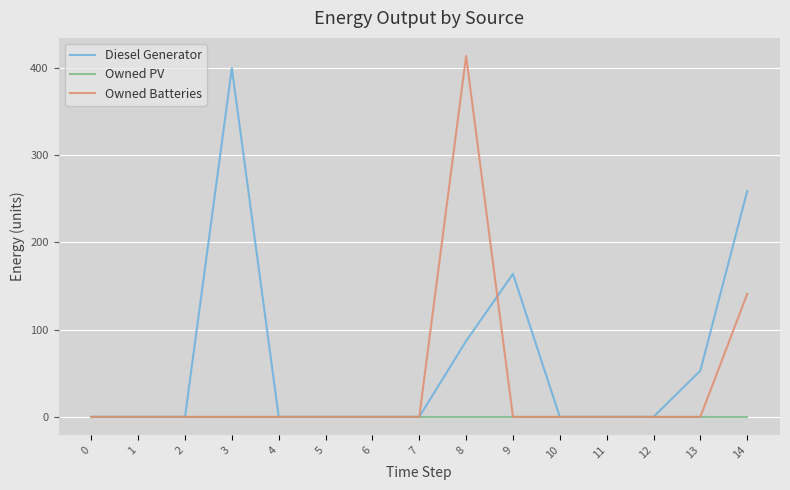

Is it true that Owned Batteries equals -198 at 0?

False